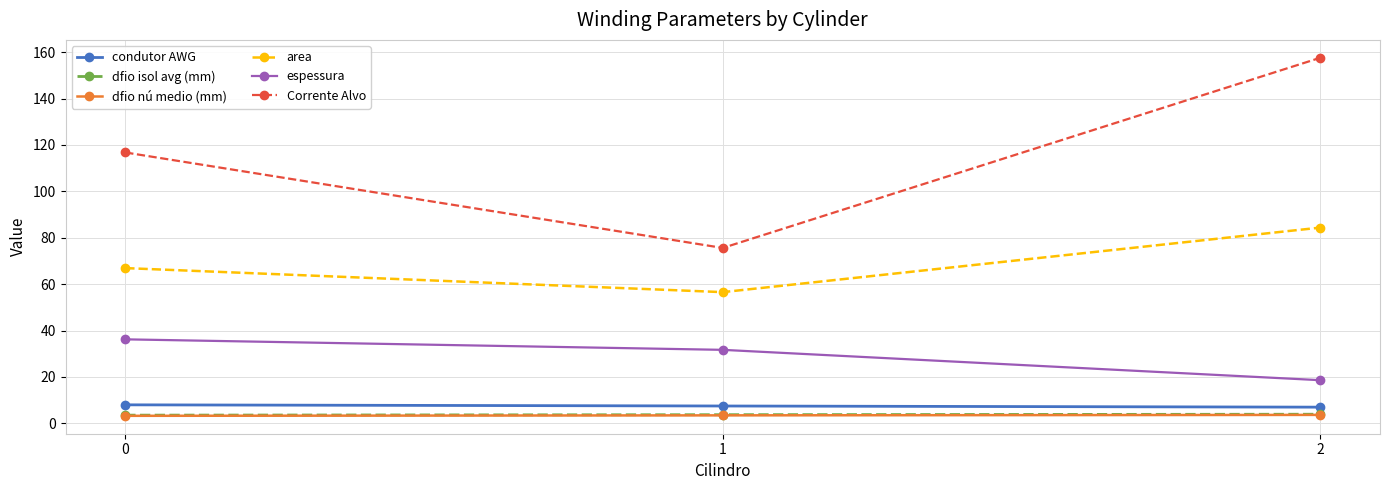

At which category is the sum across all series the highest?

2